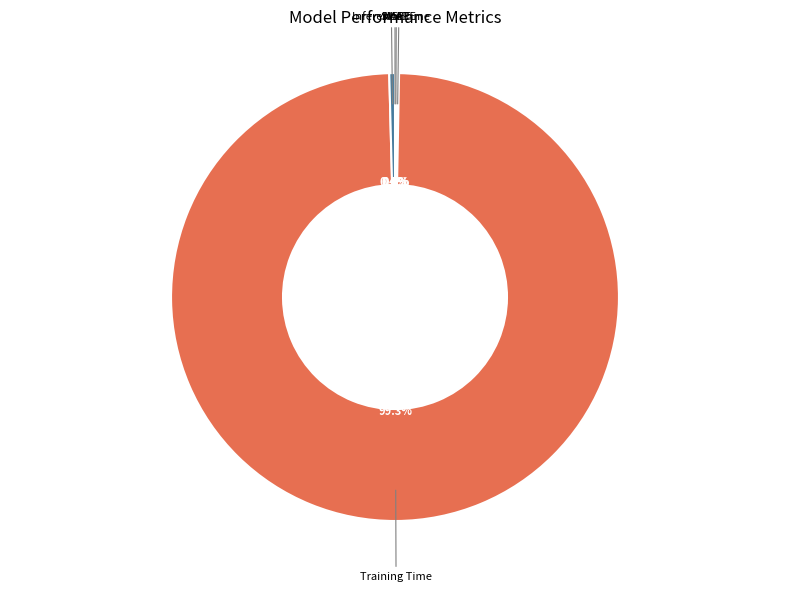

Is there any slice that represents more than half of the pie?

Yes